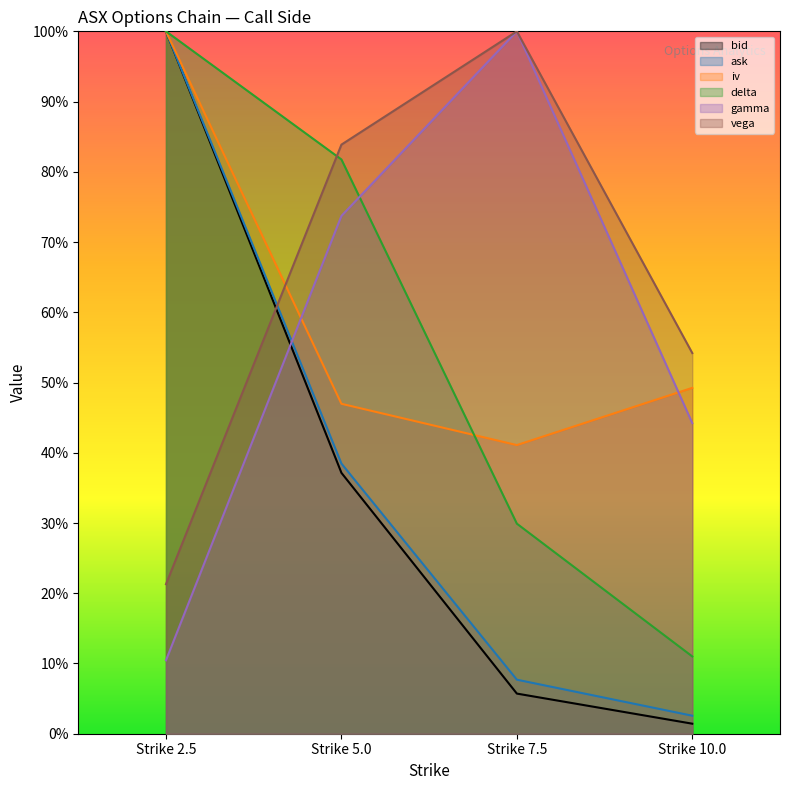

The delta series shows 0.8 at Strike 5.0. True or false?

True